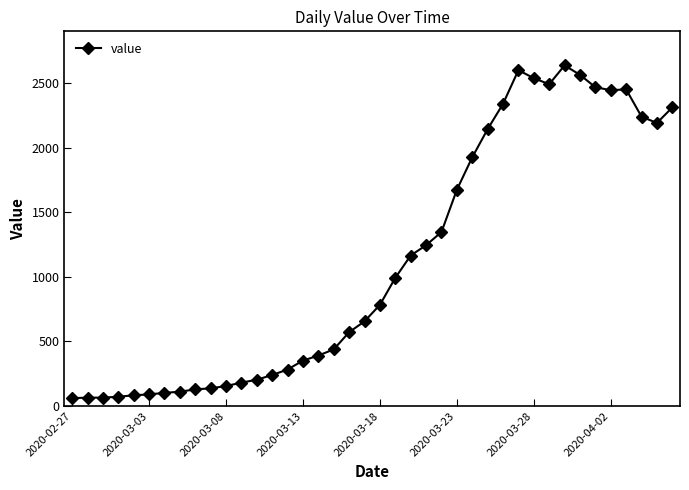

True or false: there are more than 0 points higher than both neighbors.

True